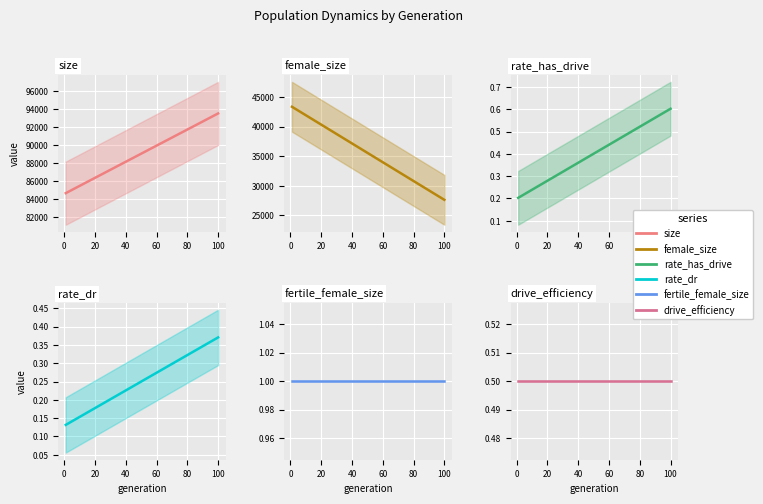

Which series changed the most between 5 and 45?

female_size